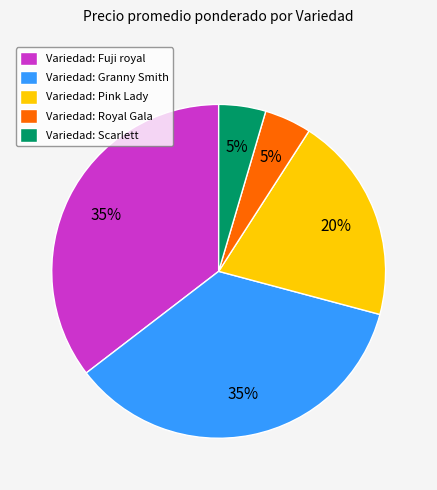

How many slices are in this pie chart?

5